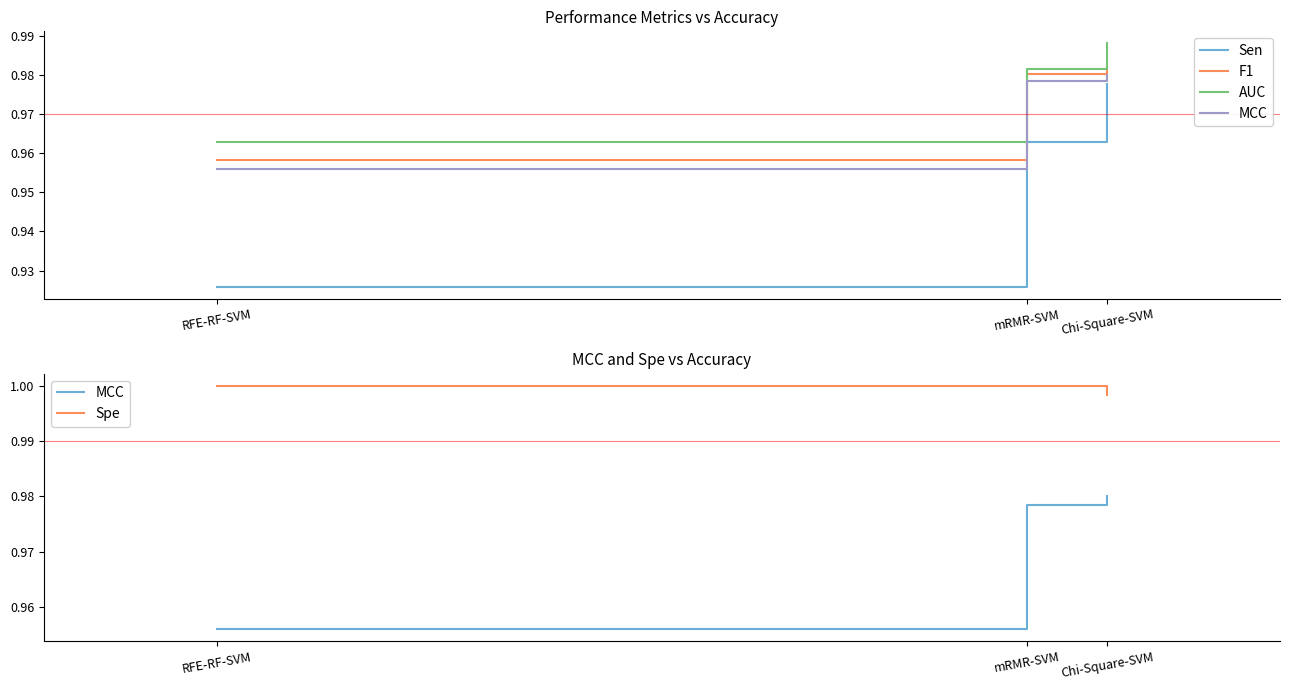

Reading left to right, list all the values displayed in this chart.

Sen: 0.9	1.0	1.0
F1: 1.0	1.0	1.0
AUC: 1.0	1.0	1.0
MCC: 1.0	1.0	1.0
Spe: 1.0	1.0	1.0